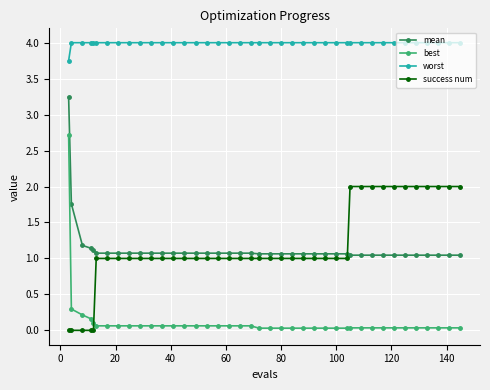

List the series in order of their peak value, lowest first.

success num, best, mean, worst